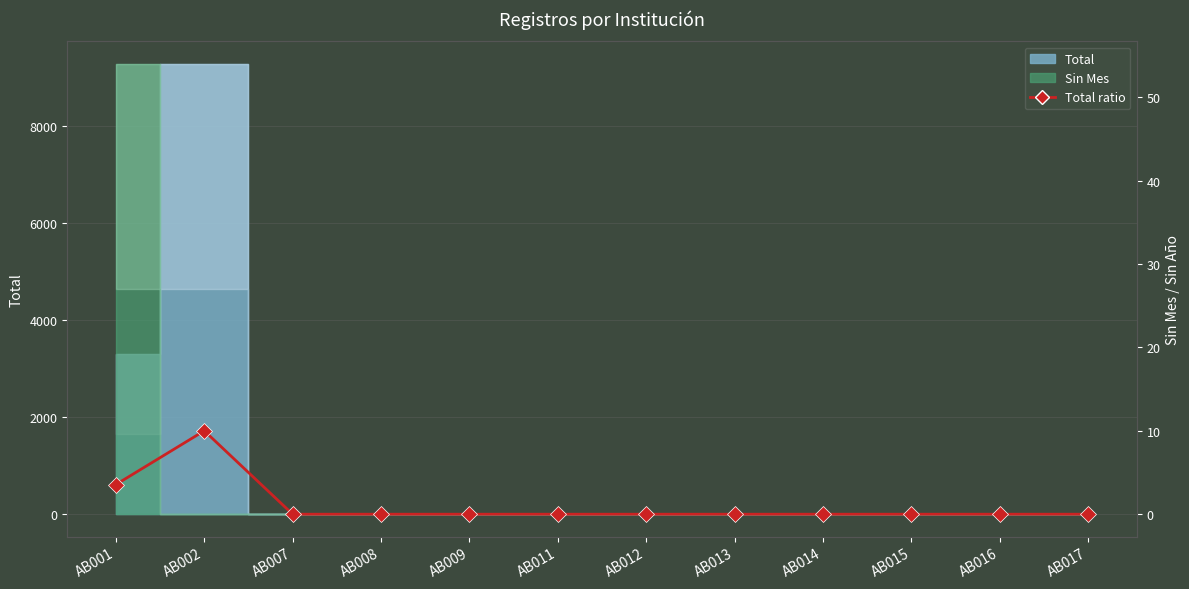

What is the value of the 2nd point from the left?

10.0